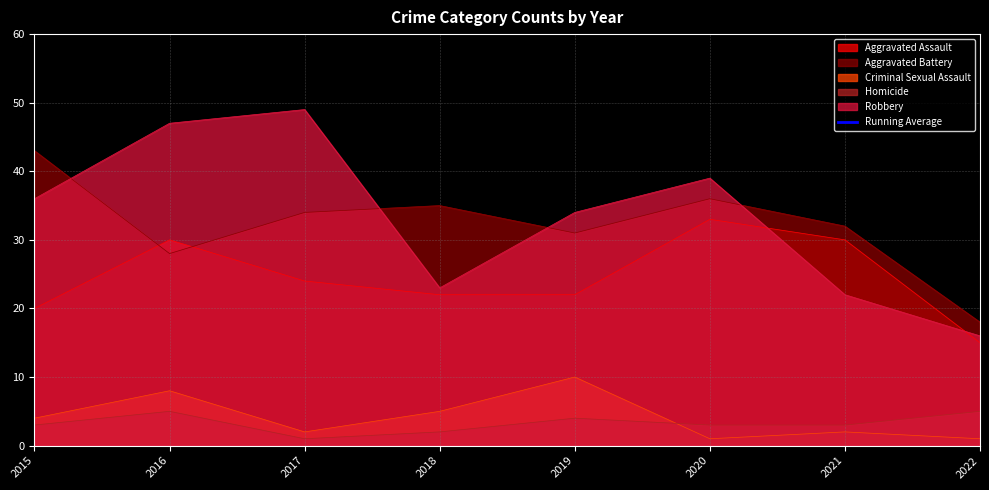

The value of Homicide at 2020 is 3. True or false?

True